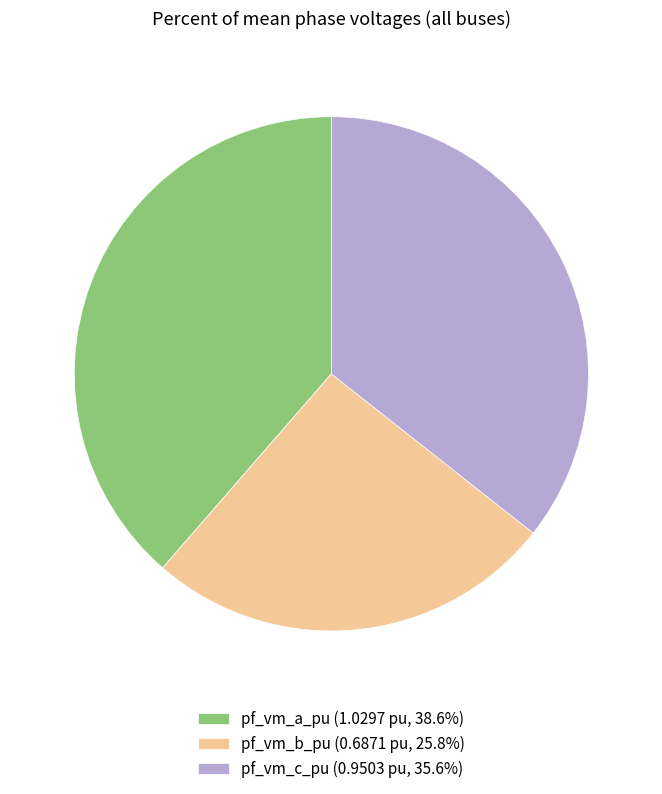

Is there a majority slice in this chart?

No